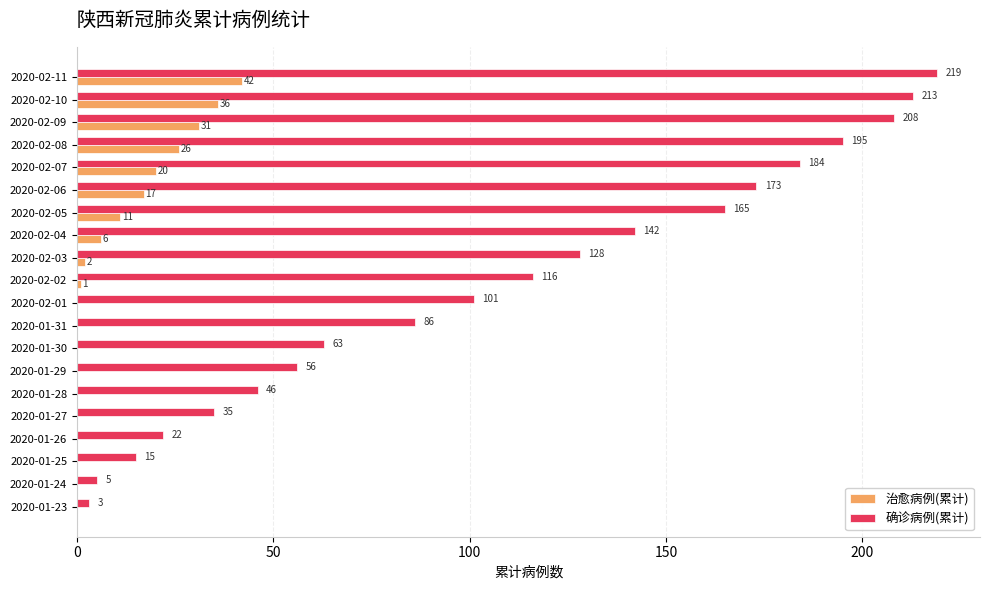

Where is 确诊病例(累计) nearest to the value 111?

2020-02-02